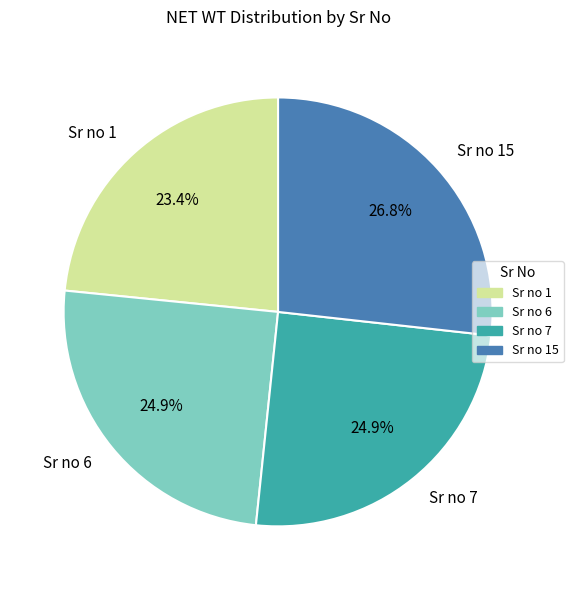

How many slices are in this pie chart?

4